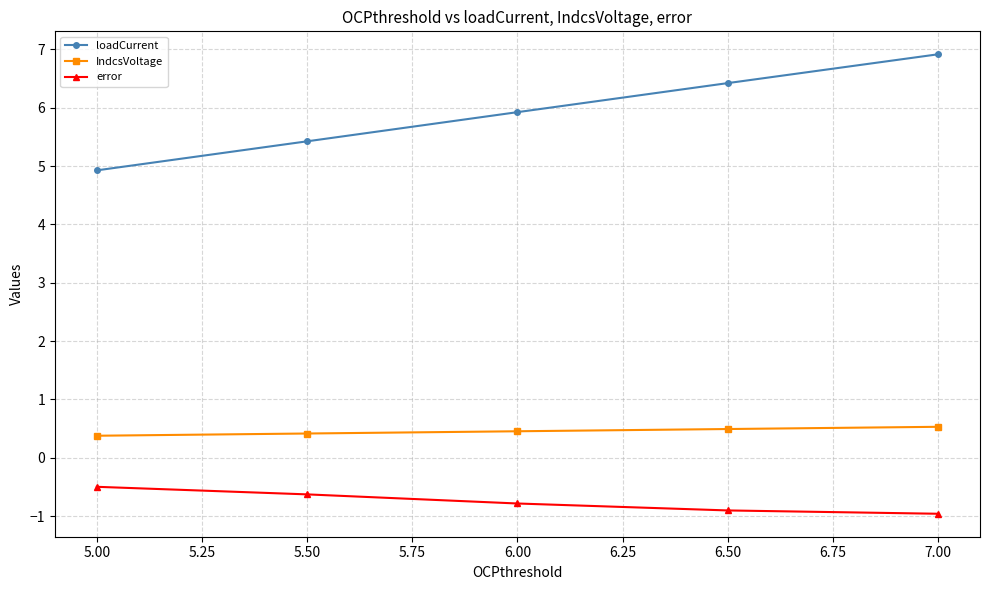

True or false: loadCurrent and IndcsVoltage intersect in this chart.

False